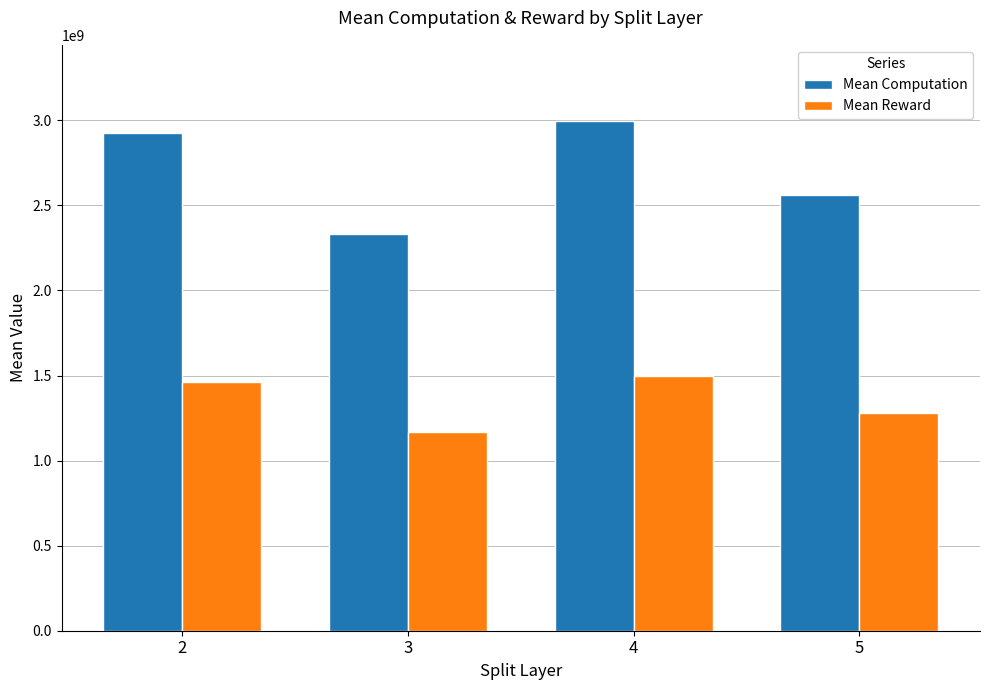

How many values in the Mean Computation series are below 2927530965?

2